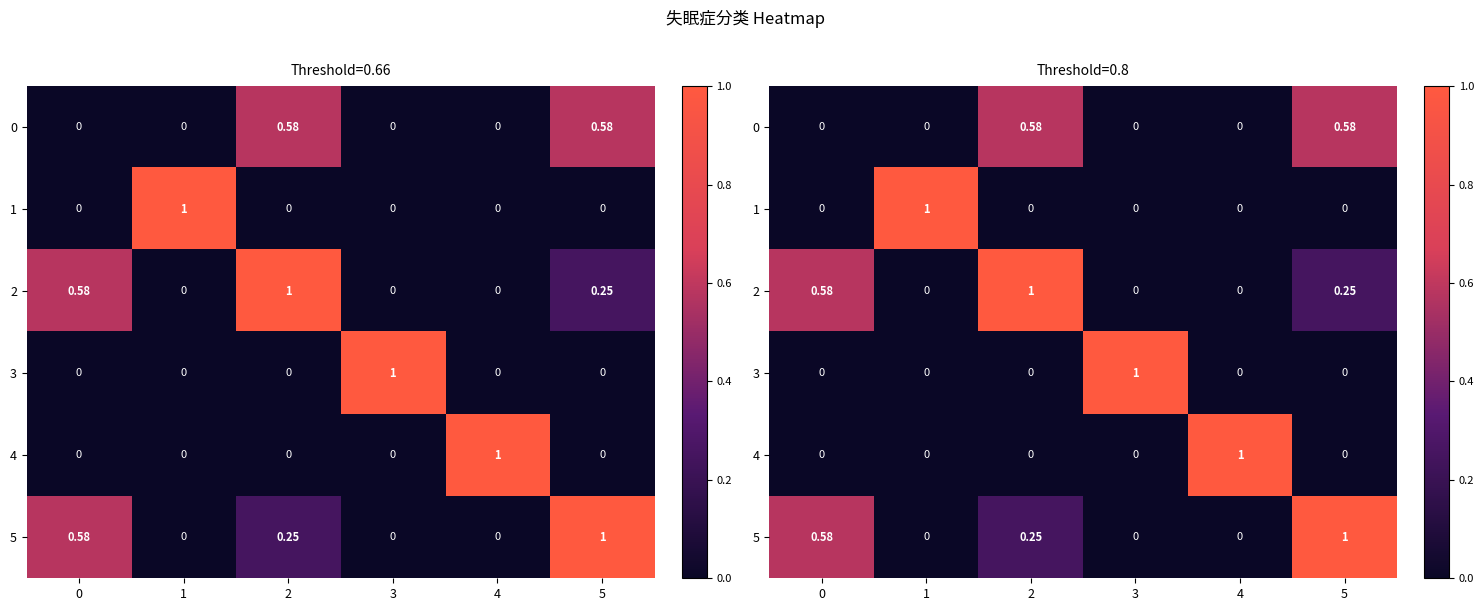

Which series has the largest range (max minus min)?

1